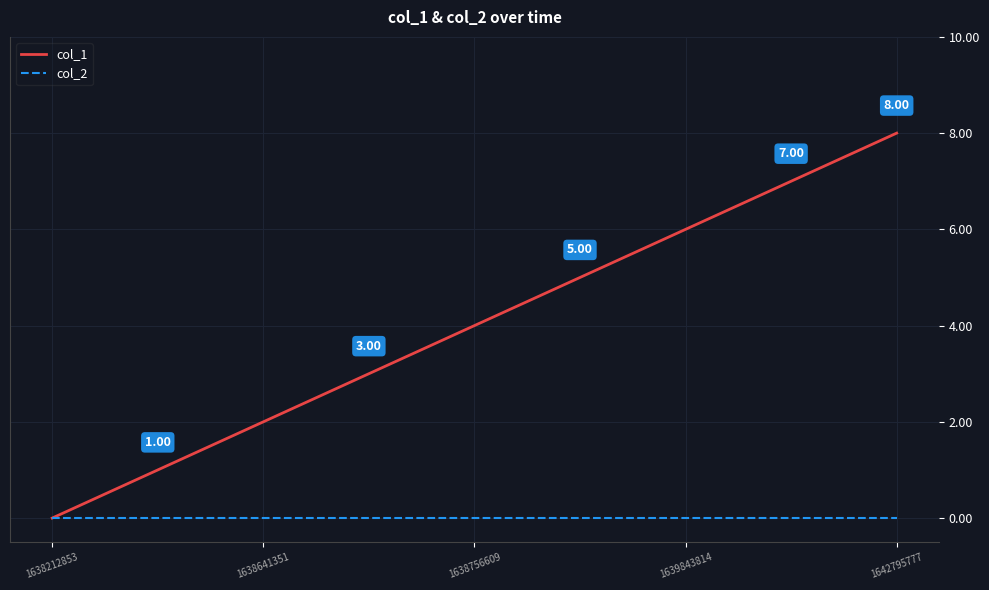

Which series has the widest spread of values?

col_1